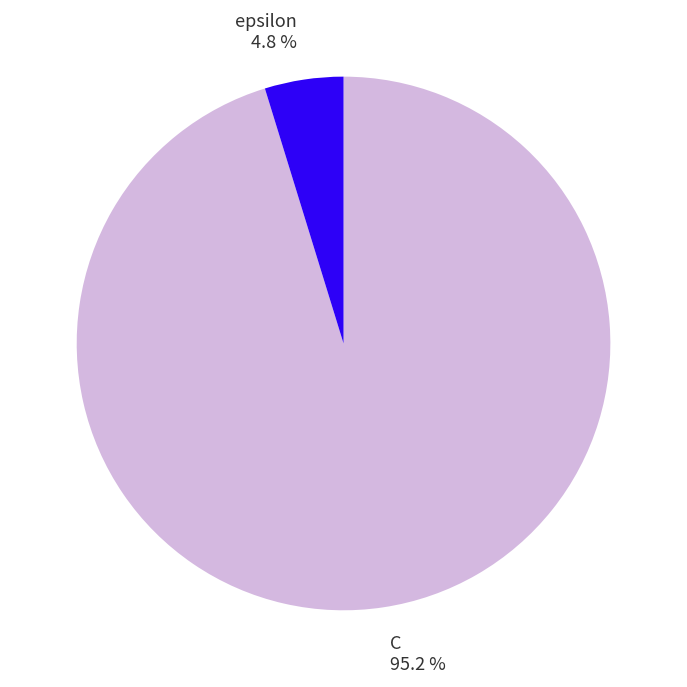

Count the number of slices in the pie.

2